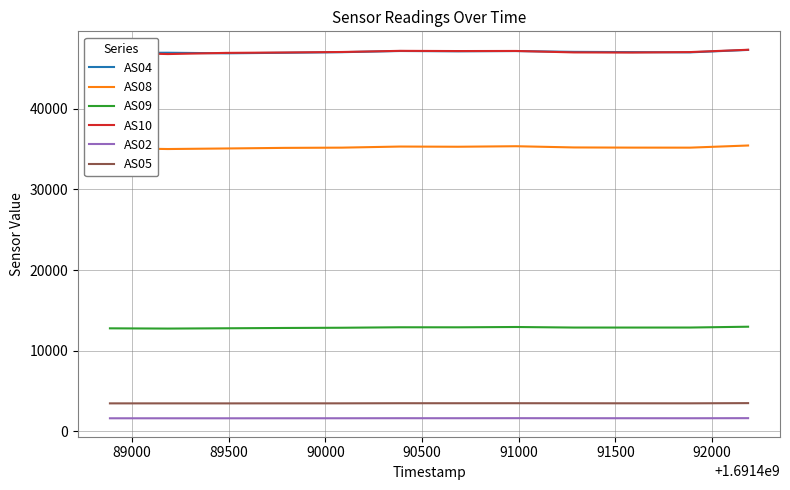

What is the difference between the maximum and minimum values in the AS10 series?

533